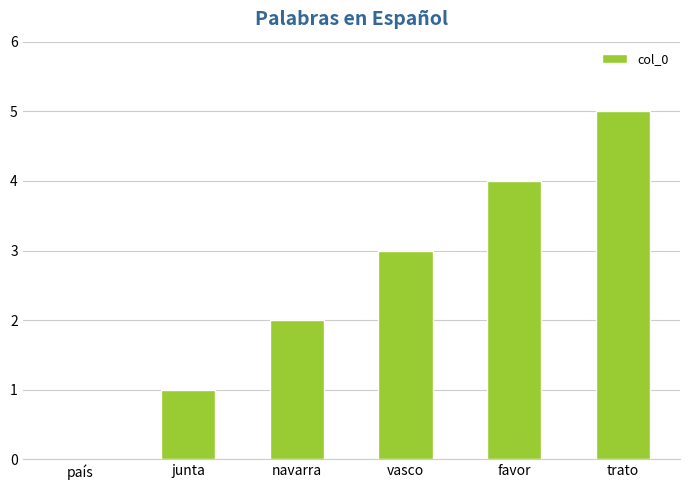

Which category has the highest value across all series?

trato